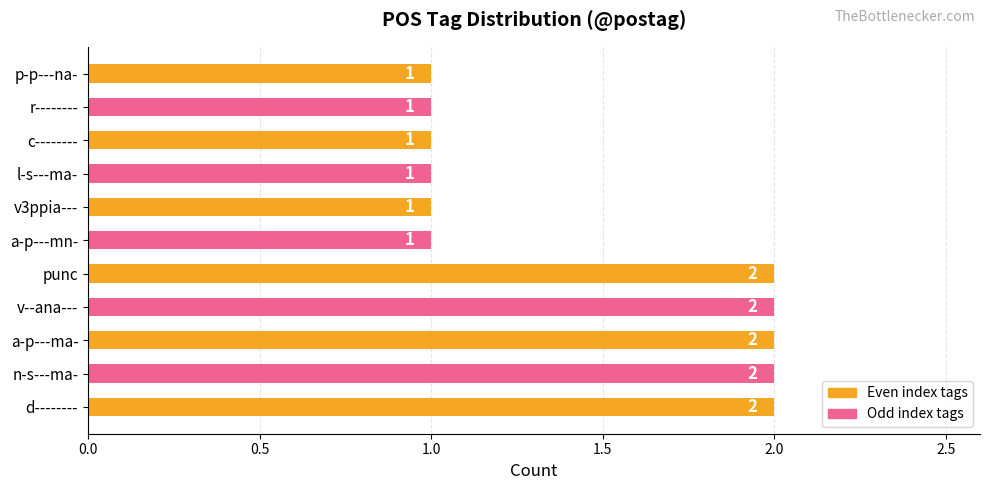

What is the ratio of the value at n-s---ma- to the value at r--------?

2.0